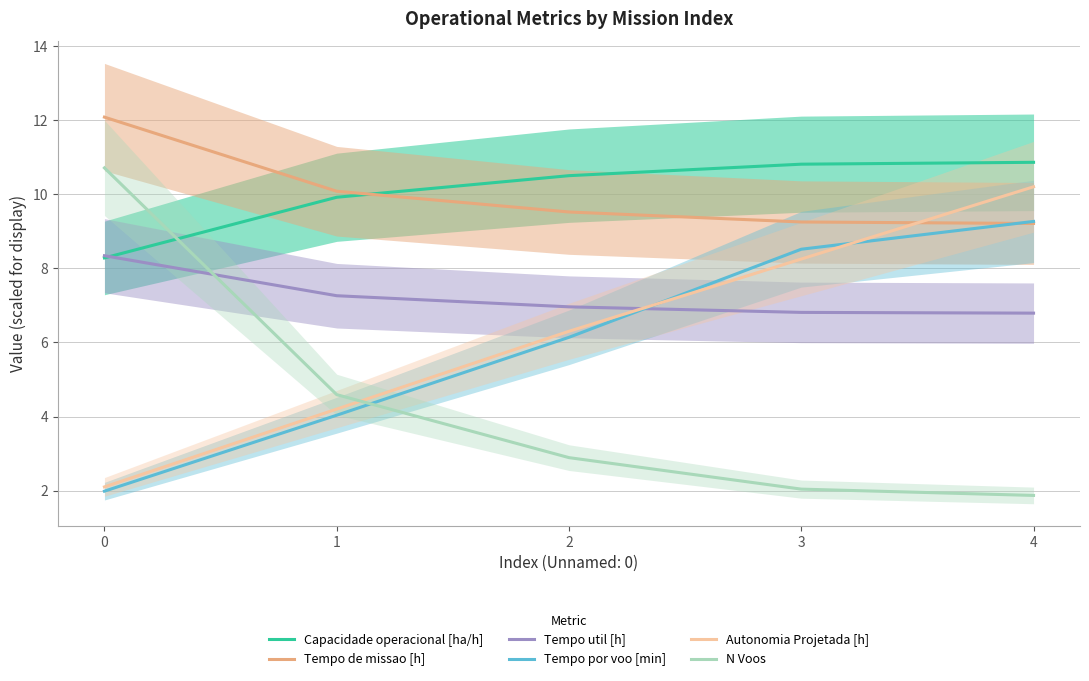

What is the difference between the highest and lowest values at 4?

9.0